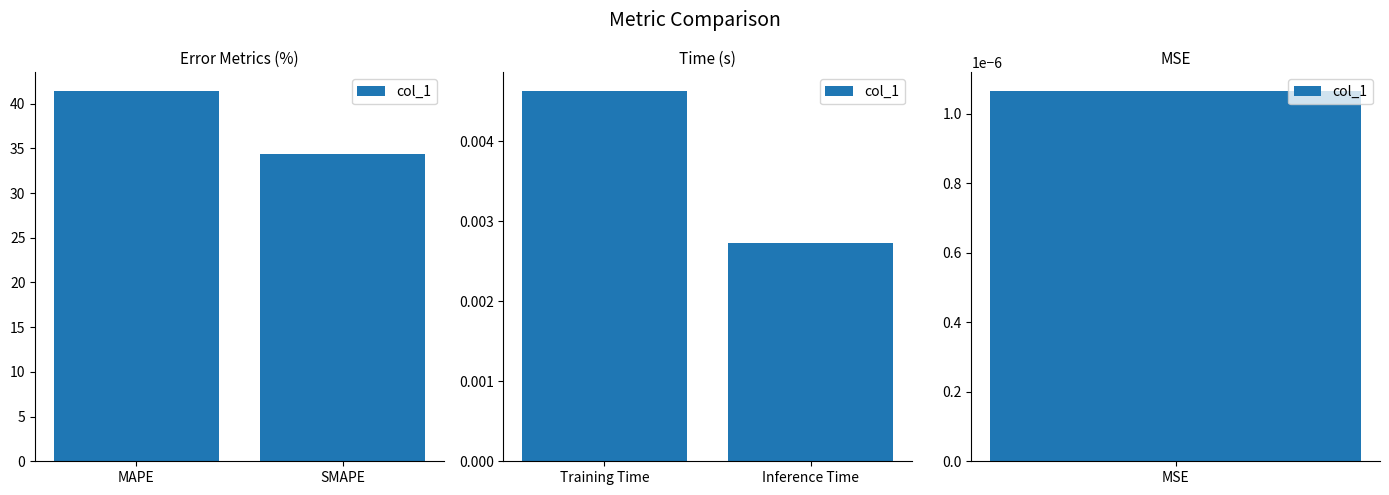

Does the chart contain stacked bars?

No